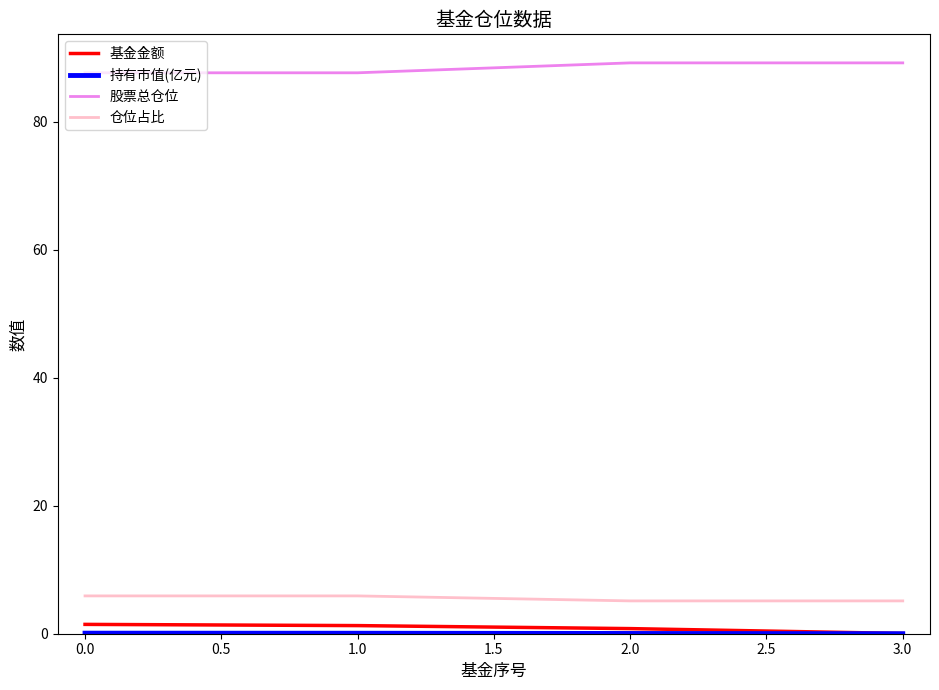

How many series are shown in this chart?

4